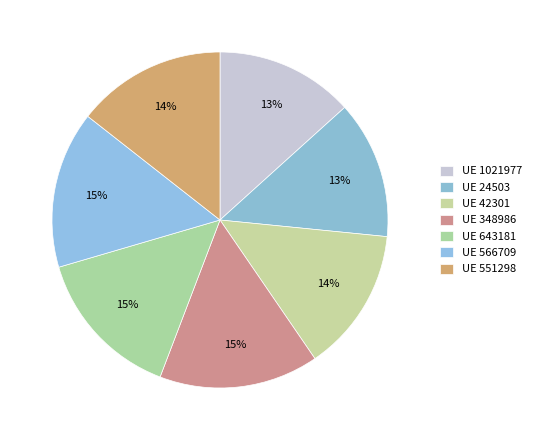

To the nearest percent, what is the difference between the largest and smallest slice percentages?

2%